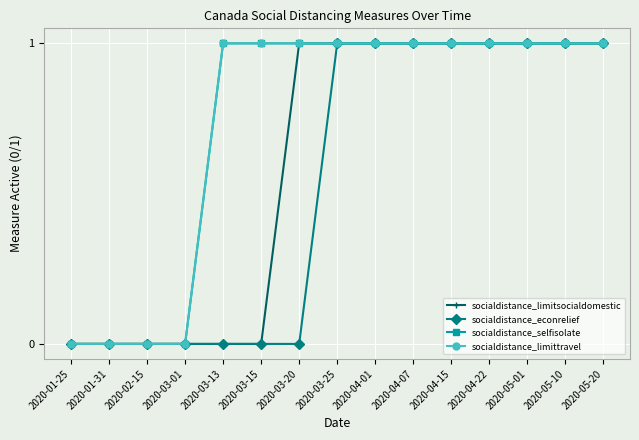

What position from the left is 2020-04-22?

12